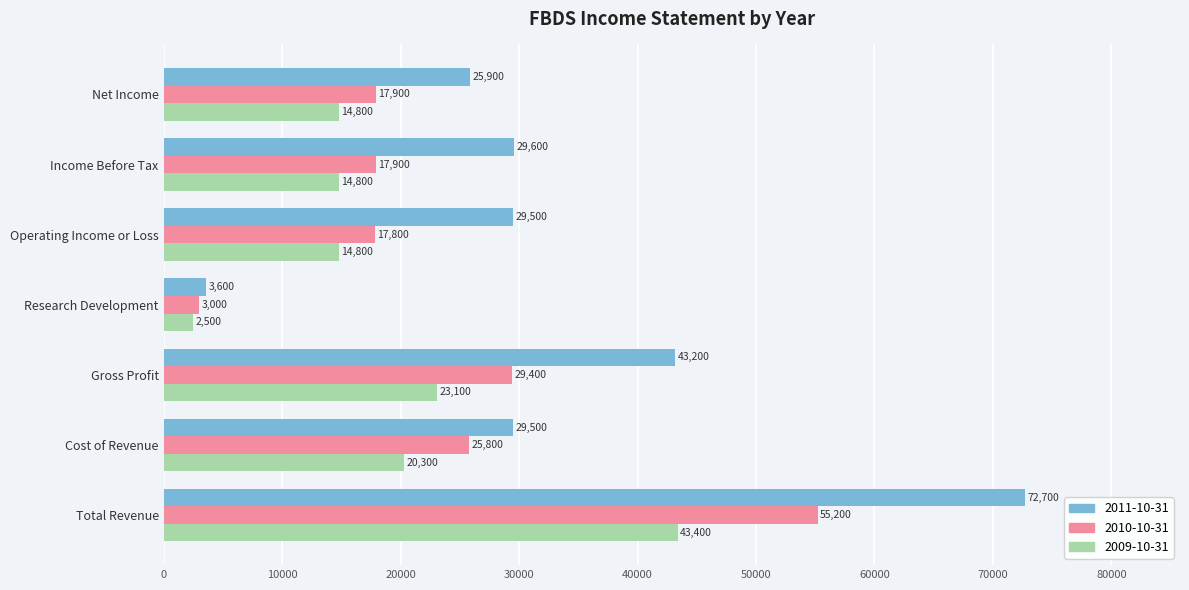

What is the difference between the maximum and second lowest values in the 2010-10-31 series?

37400